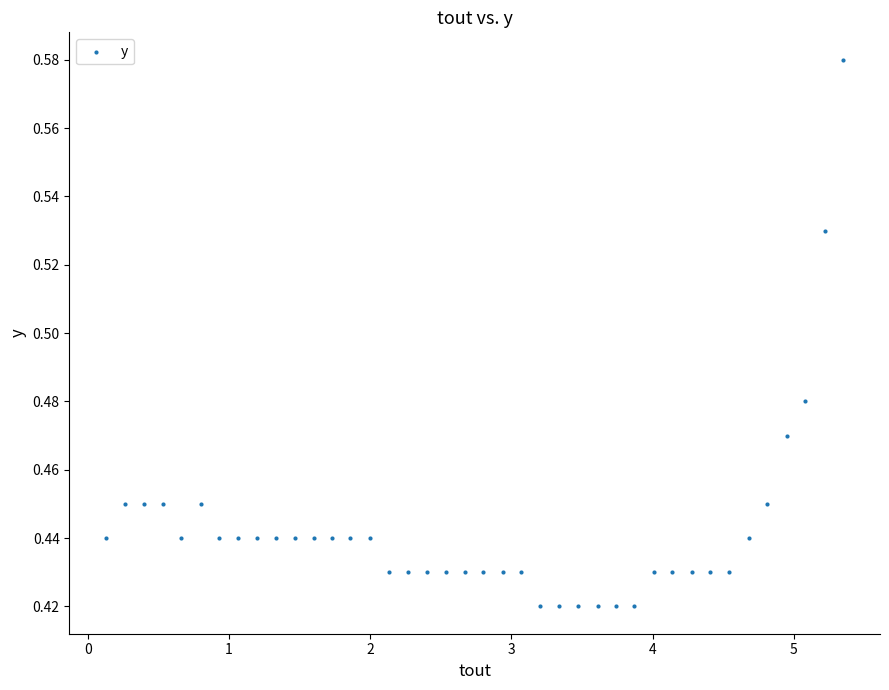

What is the range of X values (max minus min)?

5.2